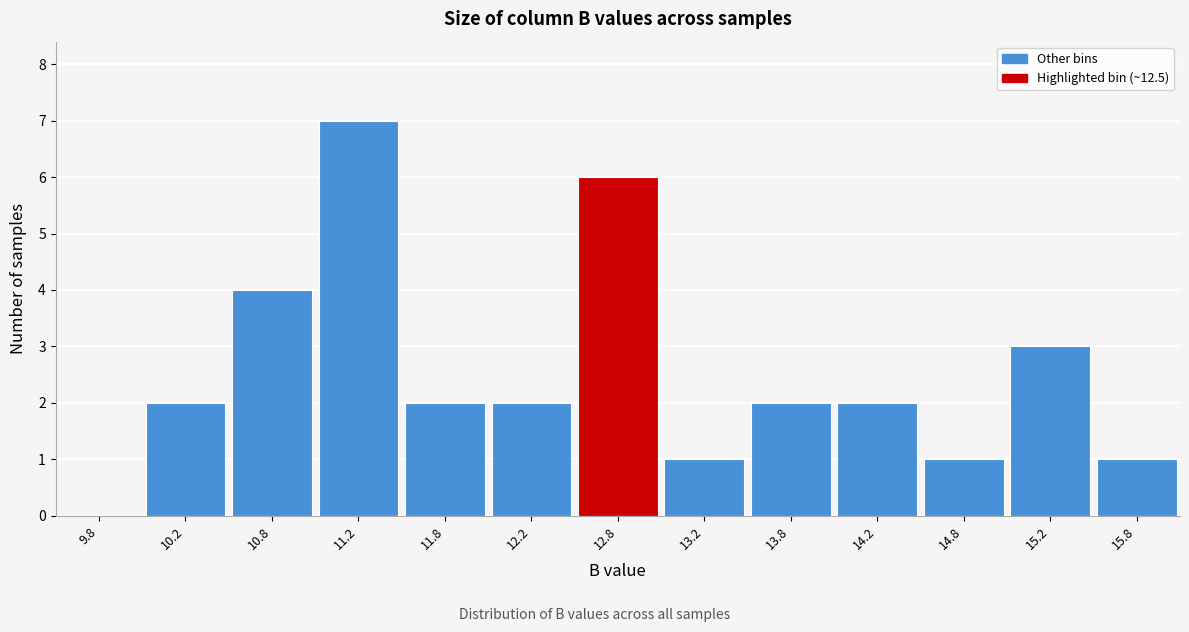

Reading left to right, transcribe this chart: for each bar, give the range it covers on the x-axis and its height. The values are not printed on the chart, so give them approximately, as read against the axis.

9.5 to 10.0: 0
10.0 to 10.5: 2
10.5 to 11.0: 4
11.0 to 11.5: 7
11.5 to 12.0: 2
12.0 to 12.5: 2
12.5 to 13.0: 6
13.0 to 13.5: 1
13.5 to 14.0: 2
14.0 to 14.5: 2
14.5 to 15.0: 1
15.0 to 15.5: 3
15.5 to 16.0: 1